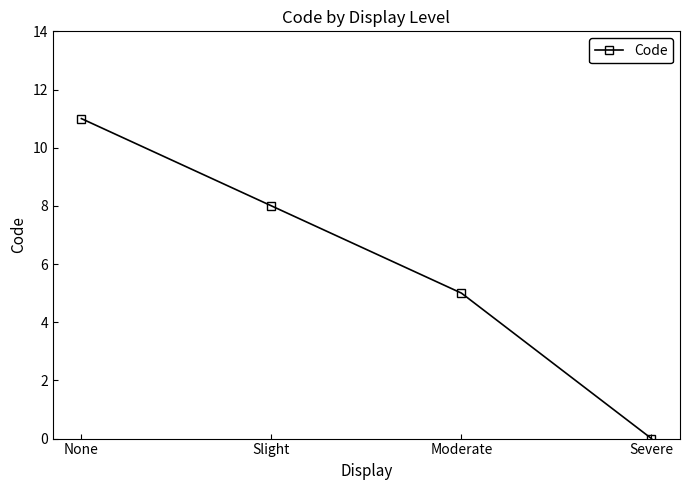

What is the greatest value displayed?

11